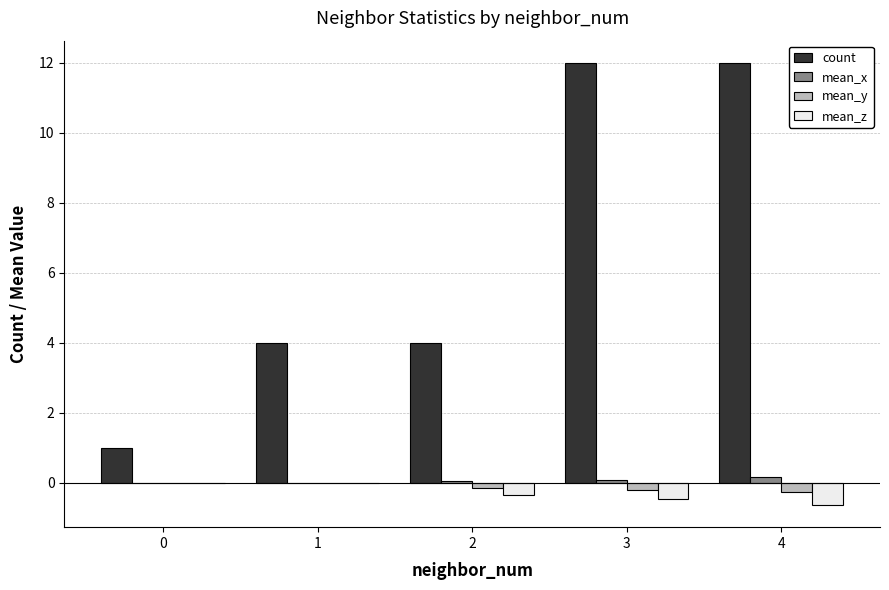

Is the value of count at 3 greater than the value of mean_x at 4?

Yes